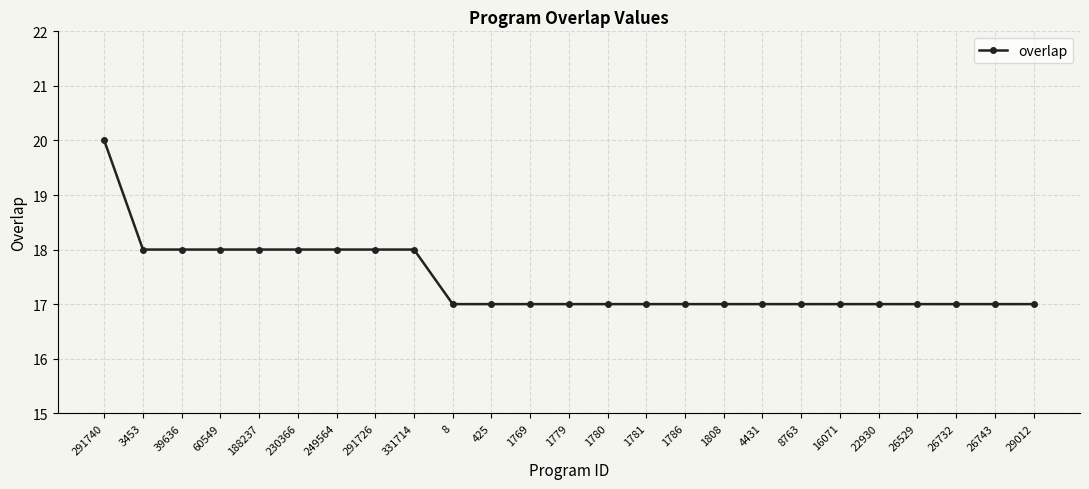

Does the chart have visible grid lines?

Yes